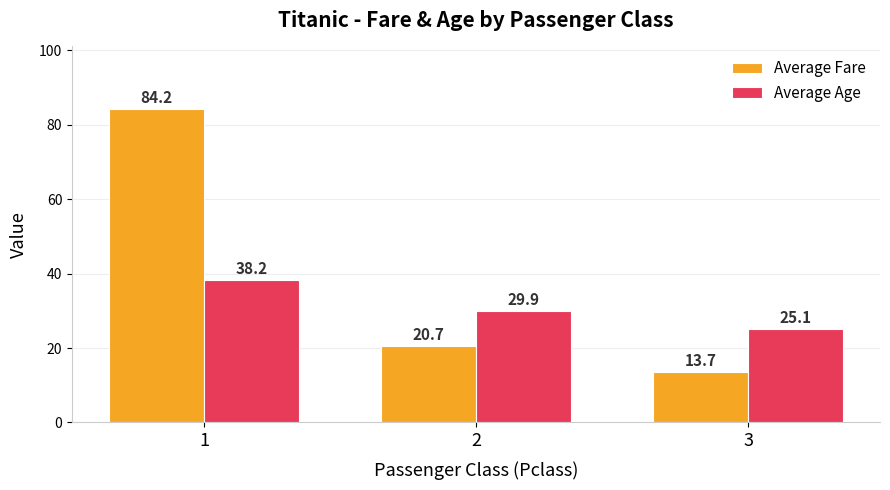

Reading left to right, transcribe all the data shown in this chart.

Average Fare: 84.2	20.7	13.7
Average Age: 38.2	29.9	25.1